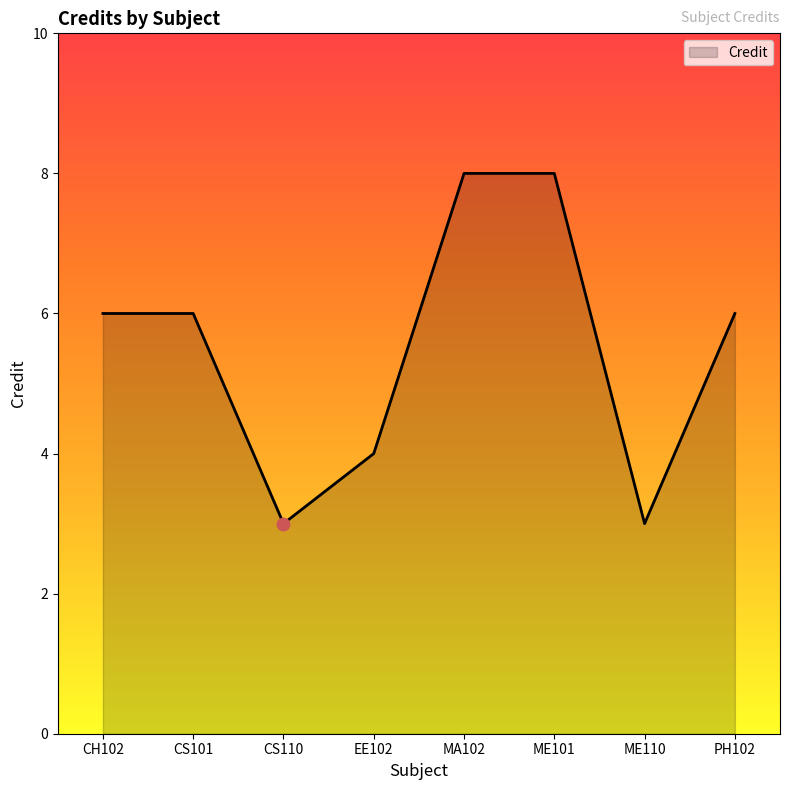

Approximately how many times larger is the value at EE102 compared to PH102?

0.7